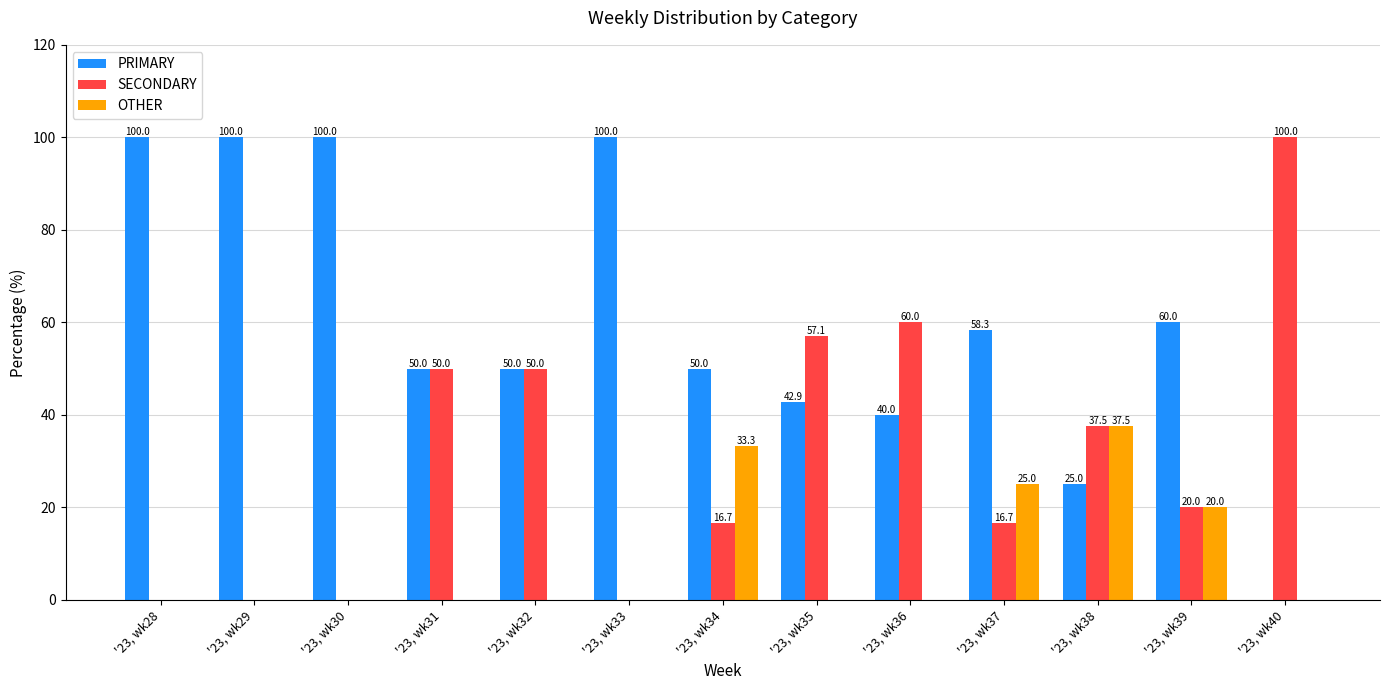

The value of PRIMARY at '23, wk29 is 100.0. True or false?

True